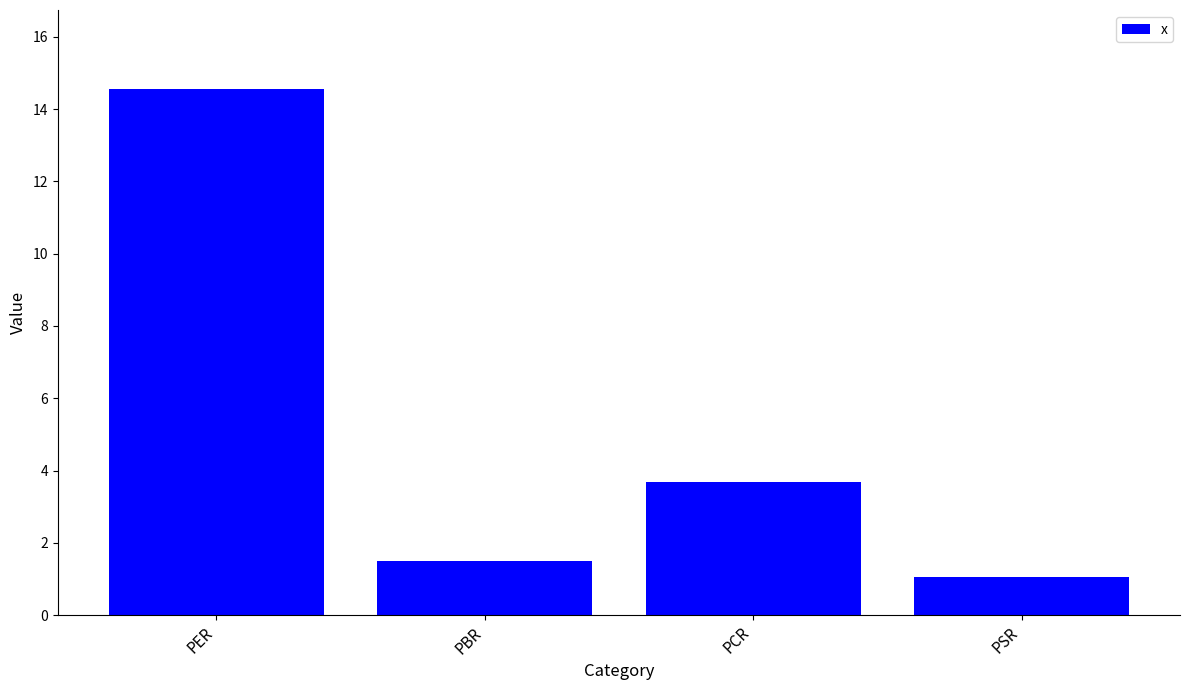

What is the difference between the maximum and minimum values?

13.5